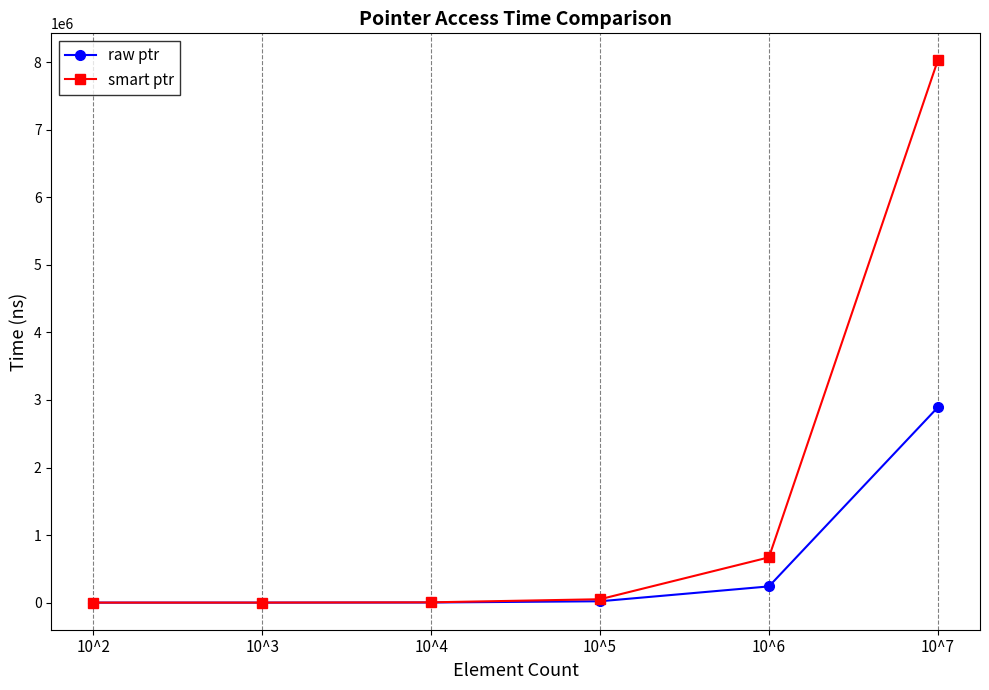

What is the difference between the highest and lowest values at 10^6?

430000